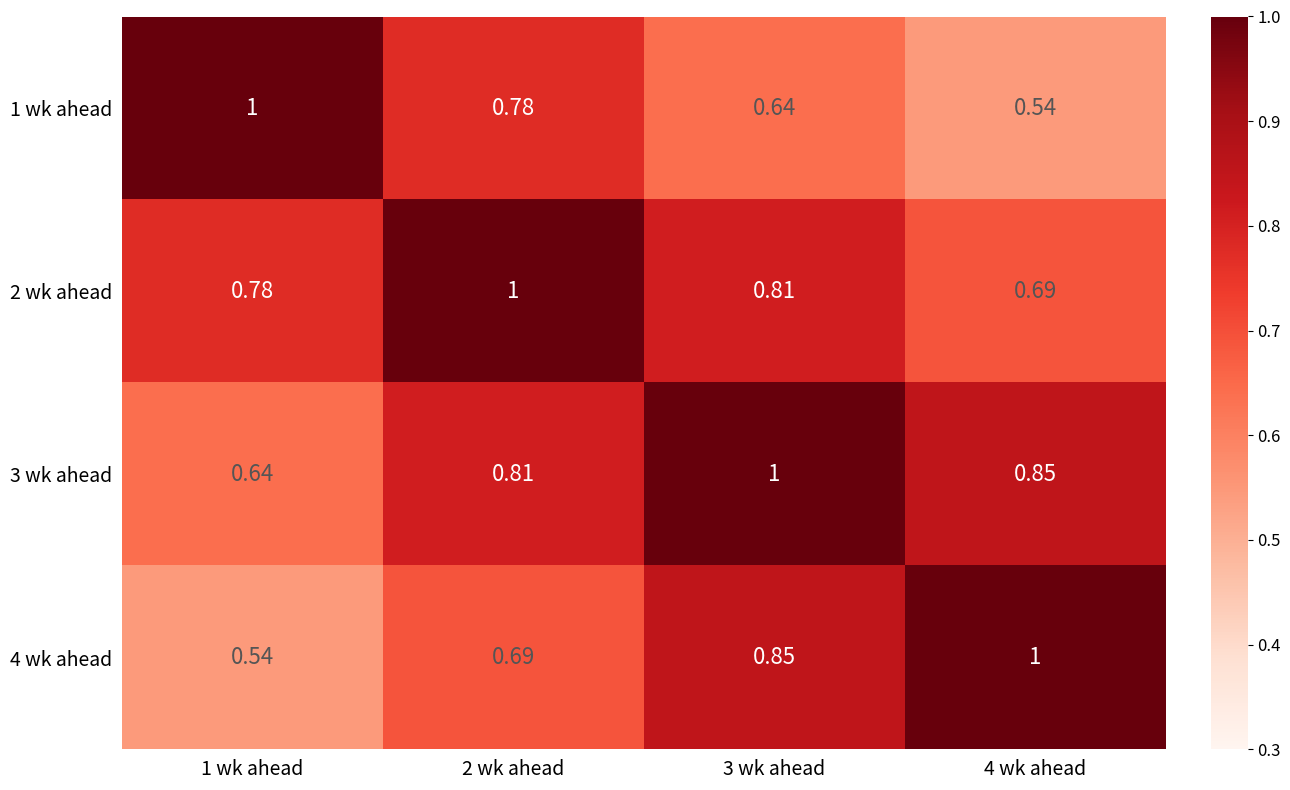

What is the total value across all series at 3 wk ahead?

3.3